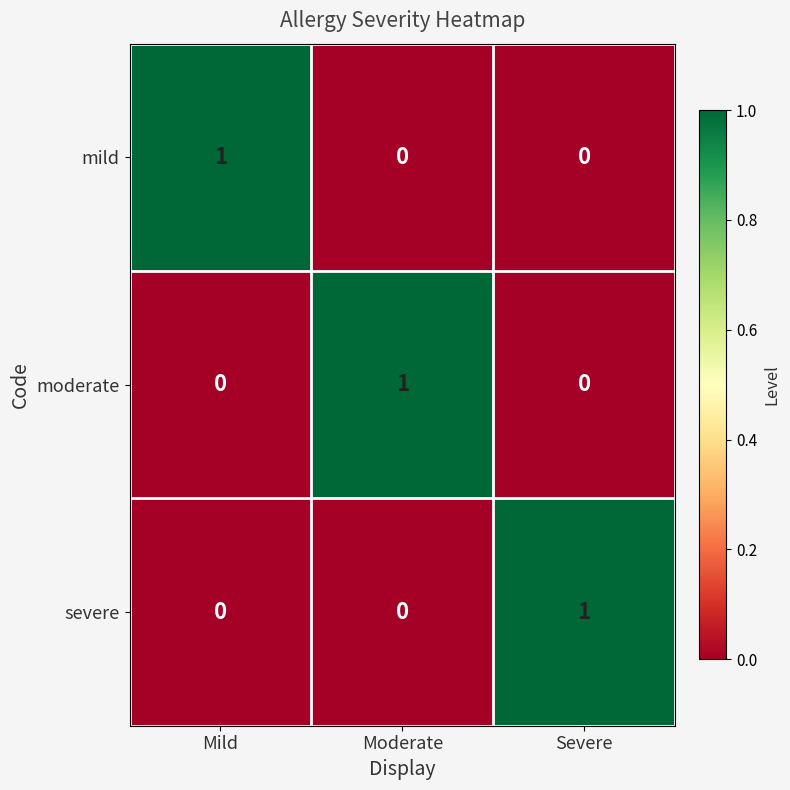

How many data points in mild are above 0?

1